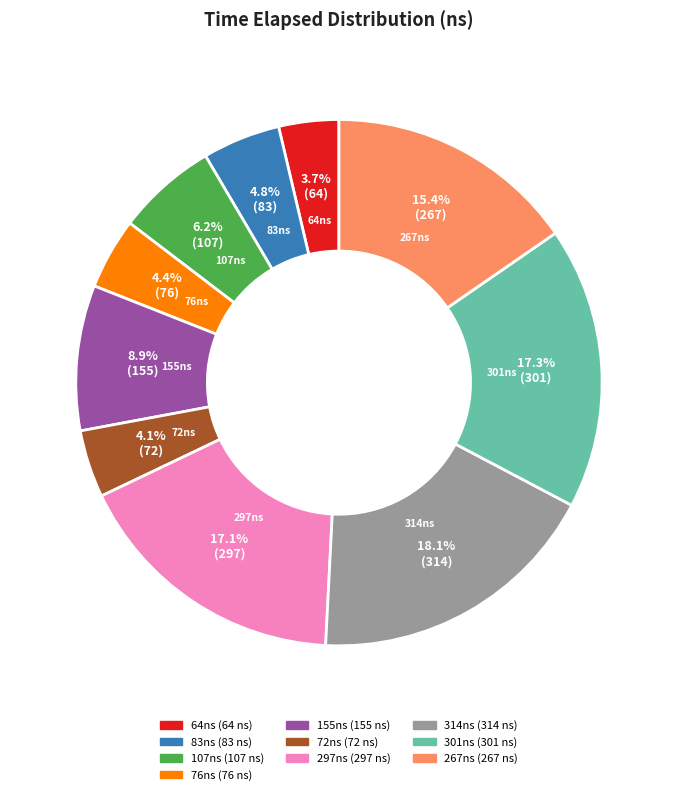

How many slices are in this pie chart?

10